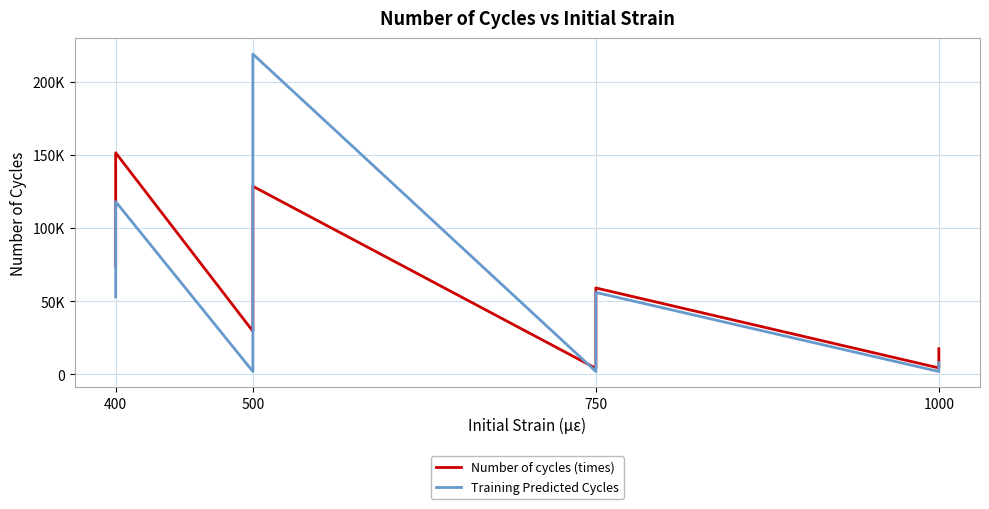

Where is Number of cycles (times) nearest to the value 77880?

400